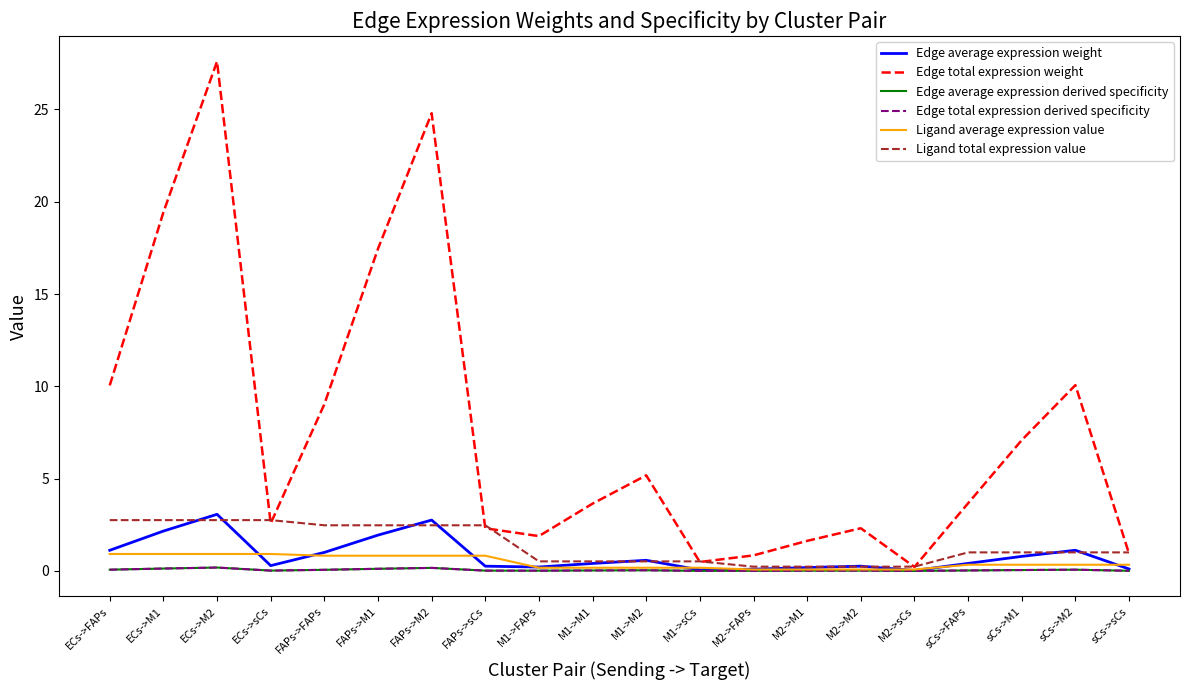

Is the value of Edge total expression weight at FAPs->sCs greater than the value of Edge average expression derived specificity at M2->sCs?

Yes